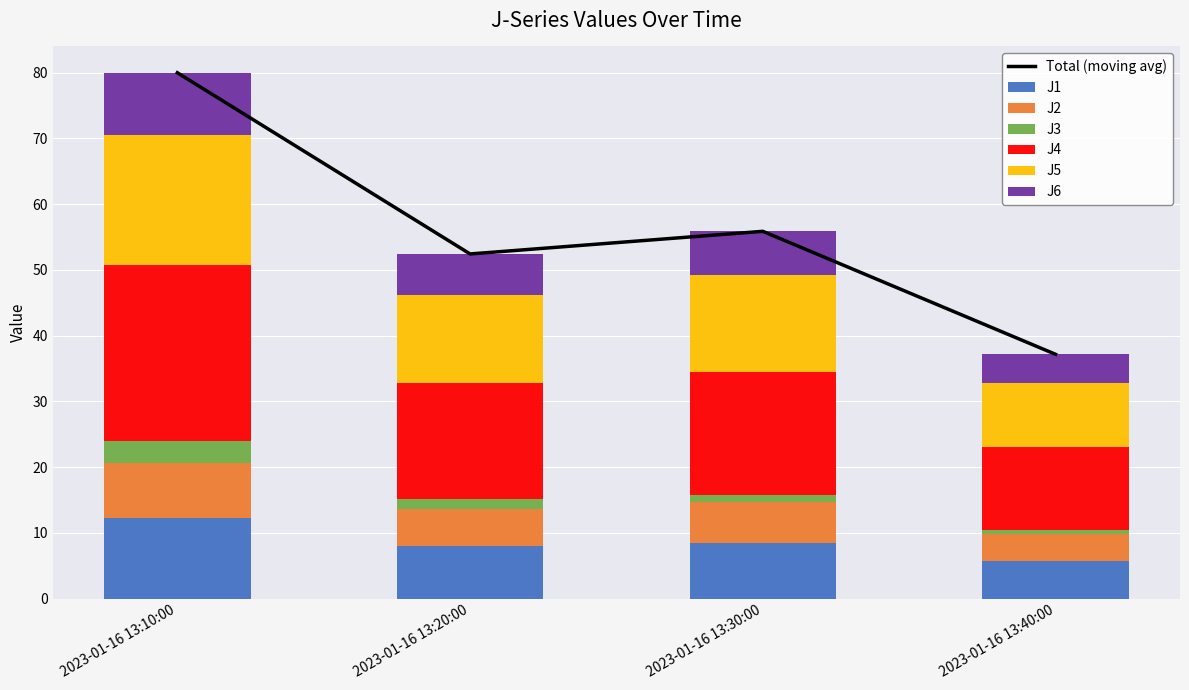

Where does the J4 series first go above 18?

2023-01-16 13:10:00